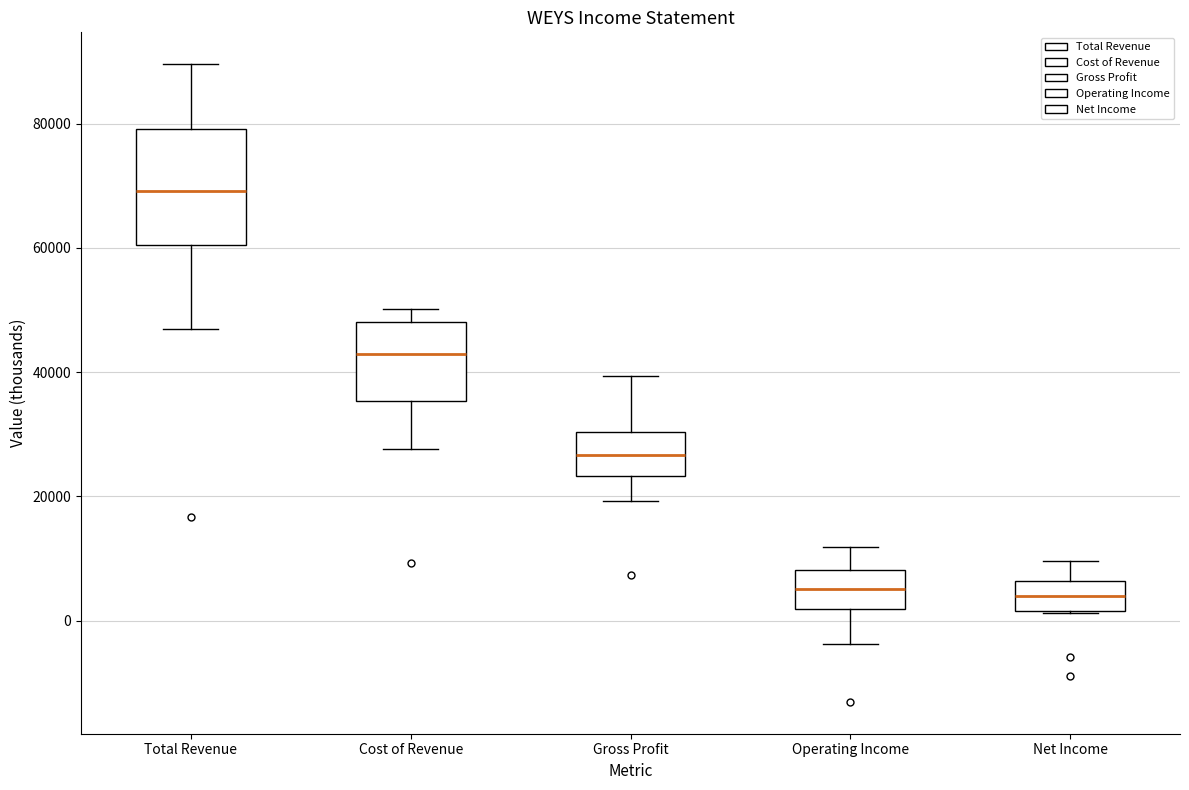

Which box is the tallest, from its lower edge to its upper edge?

Total Revenue